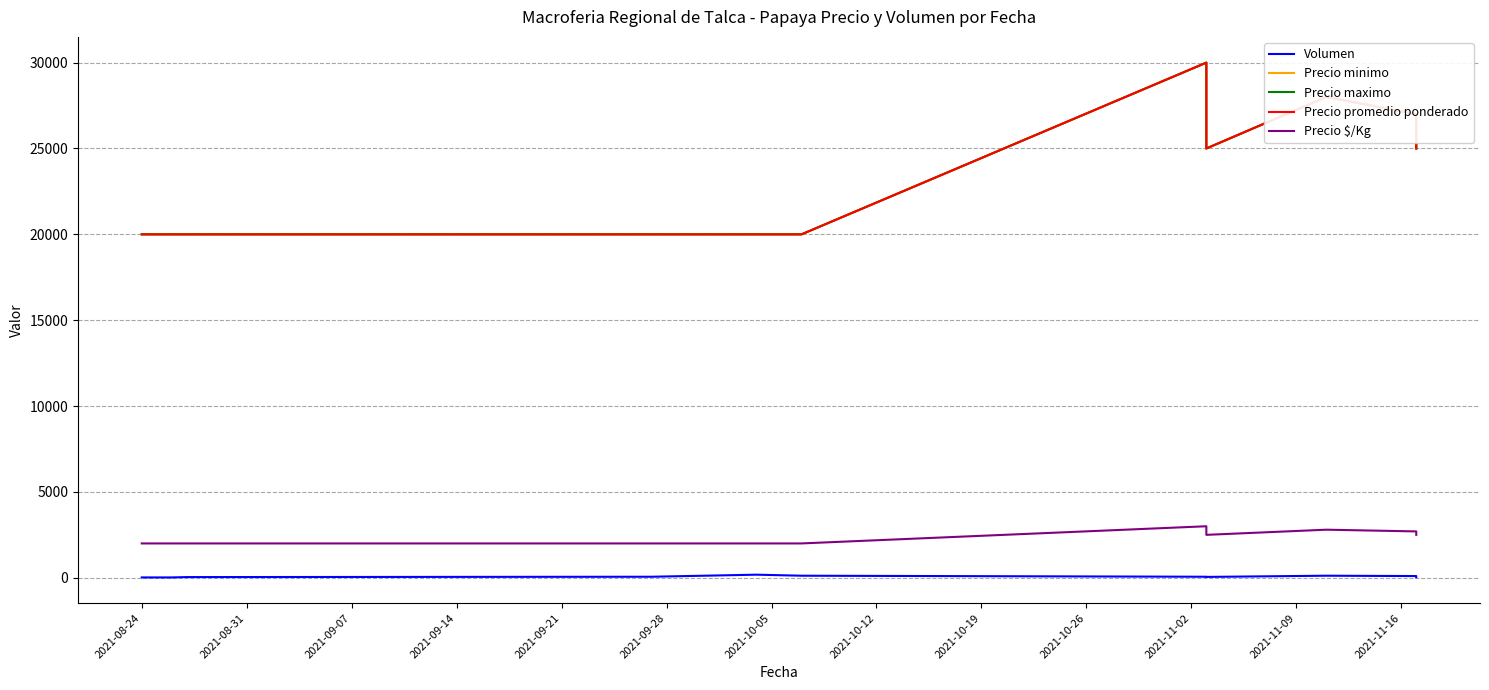

Reading left to right, what are all the values shown in this chart?

Volumen: 20	20	40	60	180	120	60	50	120	100	30
Precio minimo: 20000	20000	20000	20000	20000	20000	30000	25000	28000	27000	25000
Precio maximo: 20000	20000	20000	20000	20000	20000	30000	25000	28000	27000	25000
Precio promedio ponderado: 20000	20000	20000	20000	20000	20000	30000	25000	28000	27000	25000
Precio $/Kg: 2000	2000	2000	2000	2000	2000	3000	2500	2800	2700	2500